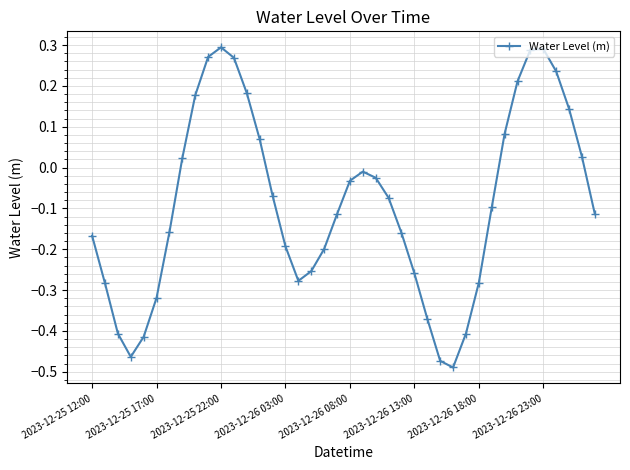

True or false: the data has more than 1 interior local peaks.

True